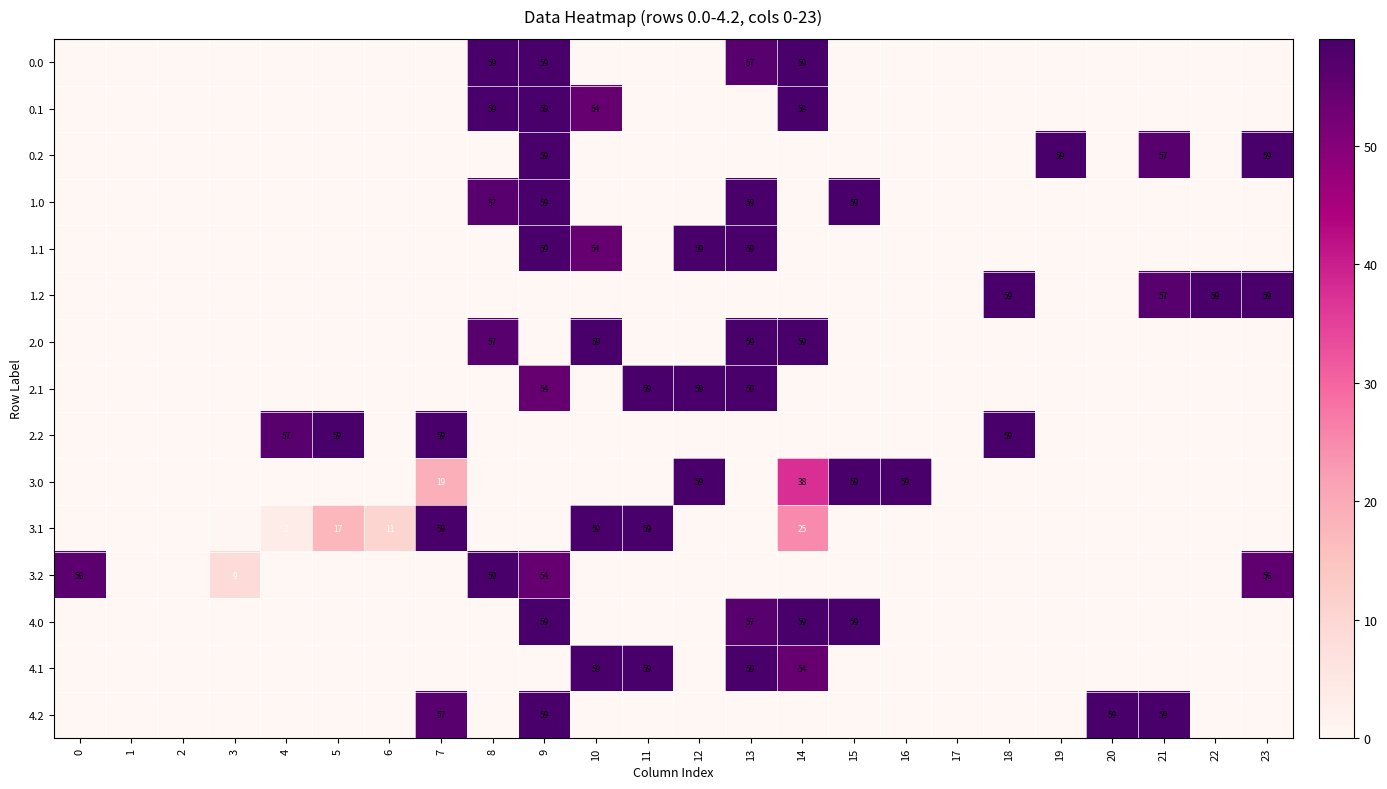

The 4.1 series shows 59.0 at 11. True or false?

True